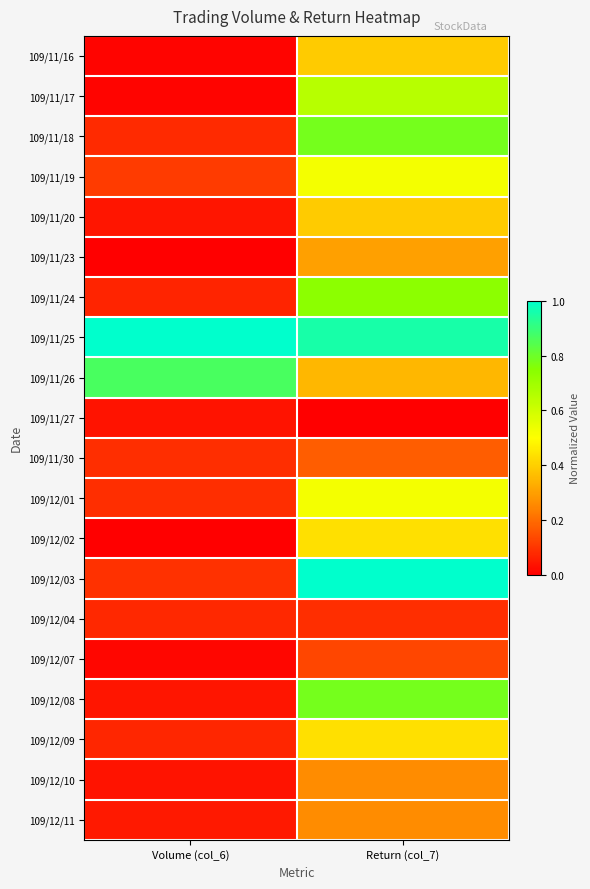

At Volume (col_6), list the series in order from smallest to largest.

109/11/23, 109/12/02, 109/11/16, 109/11/17, 109/12/07, 109/11/27, 109/12/10, 109/11/20, 109/12/08, 109/12/11, 109/11/24, 109/12/09, 109/12/04, 109/11/18, 109/12/01, 109/11/30, 109/12/03, 109/11/19, 109/11/26, 109/11/25